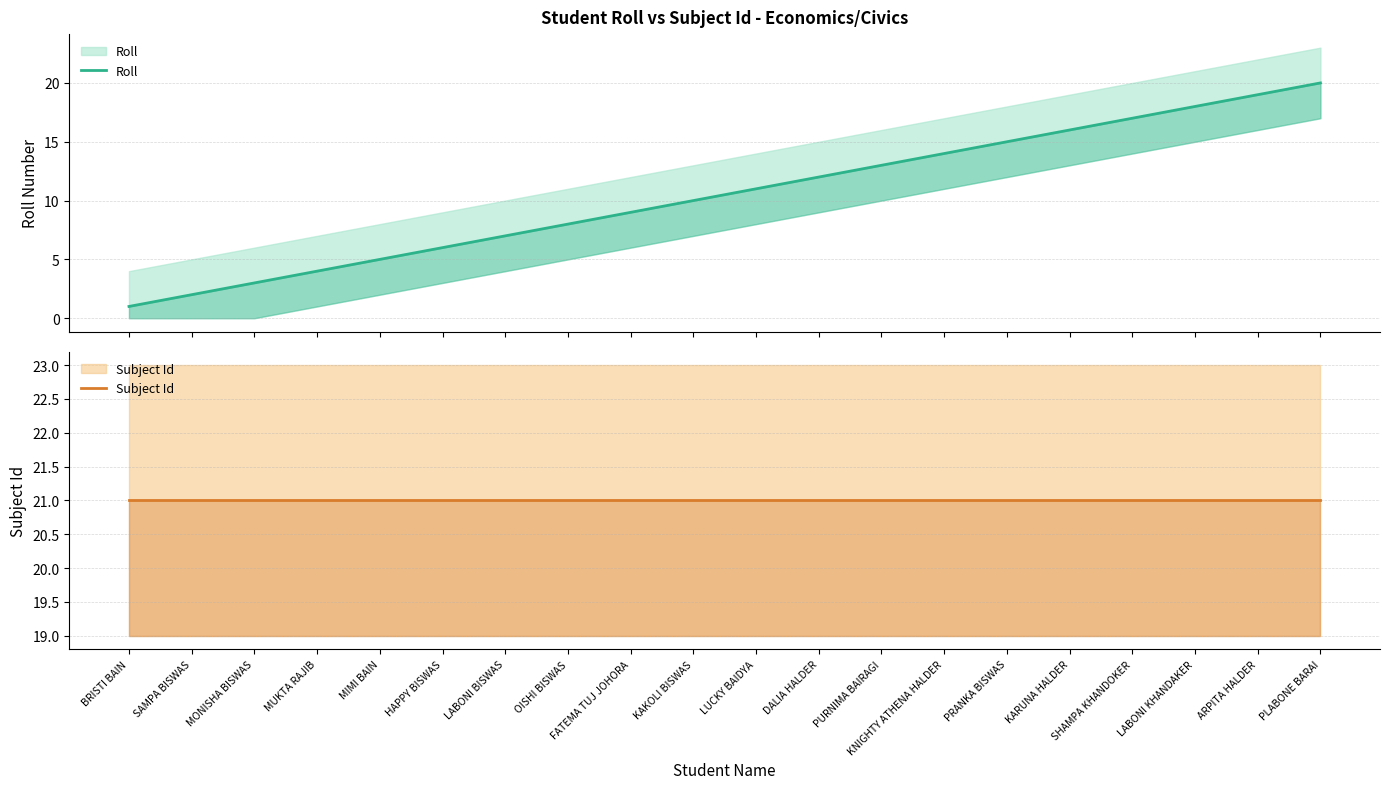

What are all the series names shown in the legend?

Roll, Subject Id